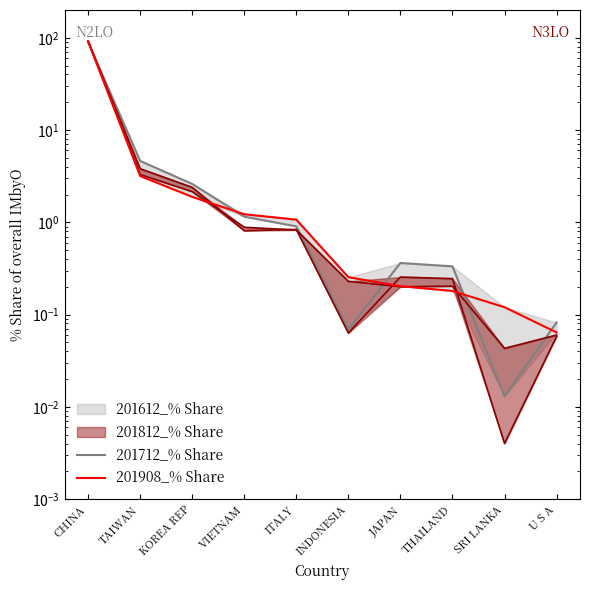

True or false: 201908_% Share has more than 2 interior local peaks.

False